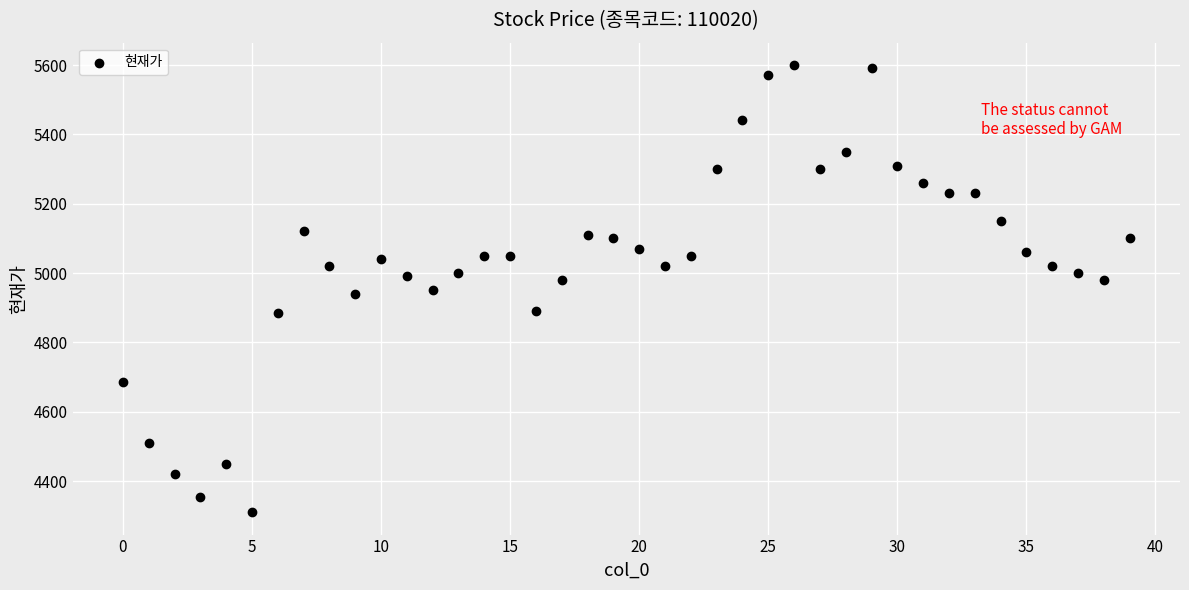

What is the range of Y values (max minus min)?

1290